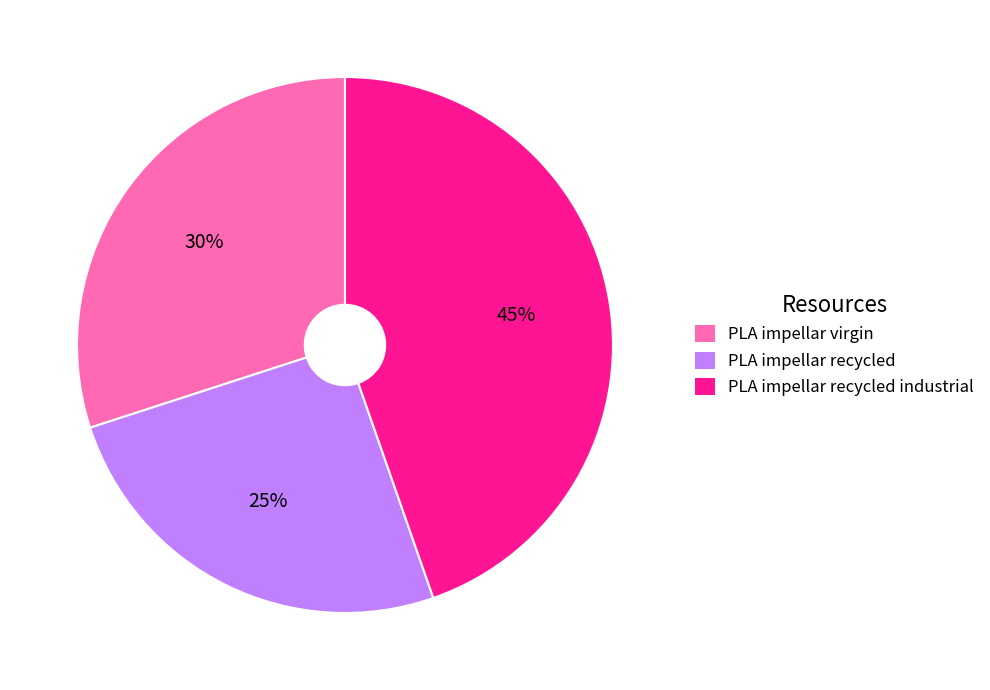

Between PLA impellar recycled industrial and PLA impellar virgin, which is larger?

PLA impellar recycled industrial